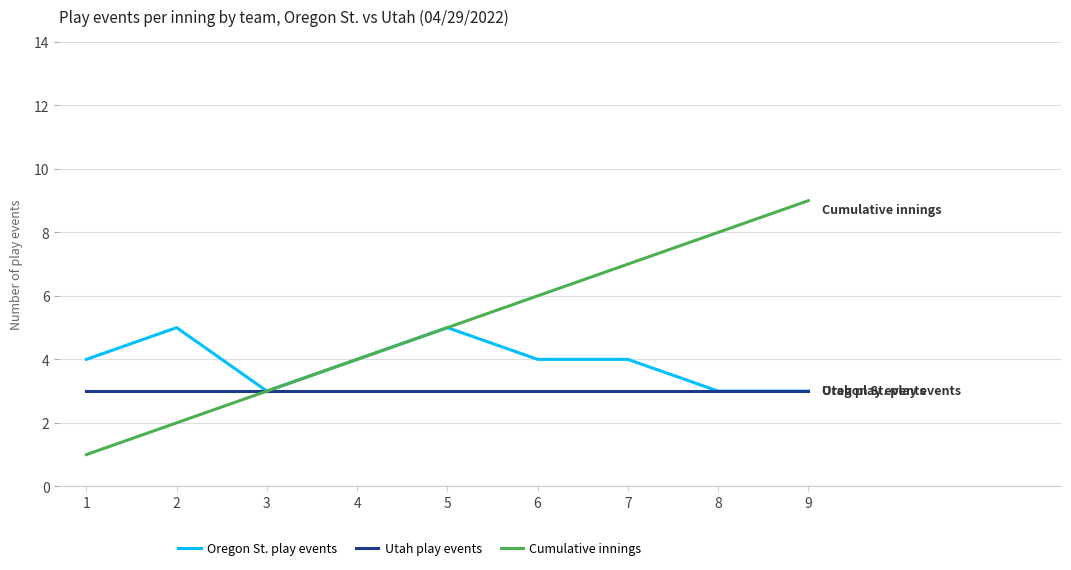

Which category has the lowest value in the Cumulative innings series?

1